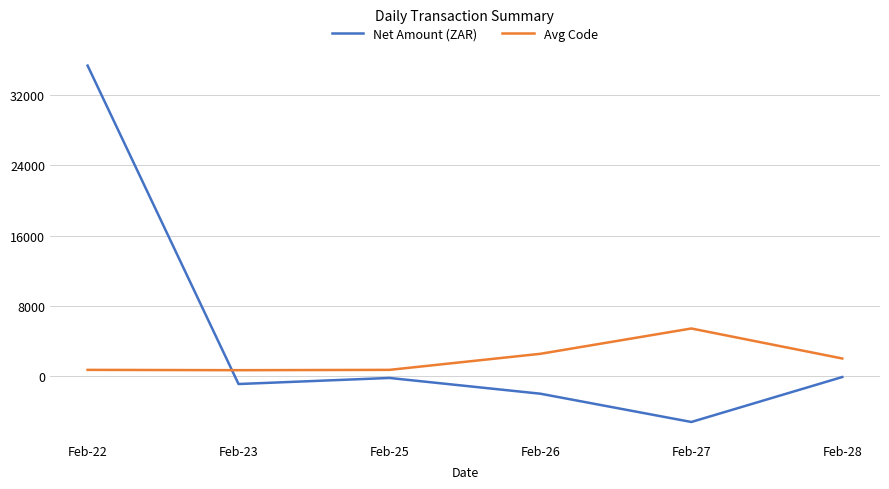

At which category does the chart reach its peak across all series?

Feb-22